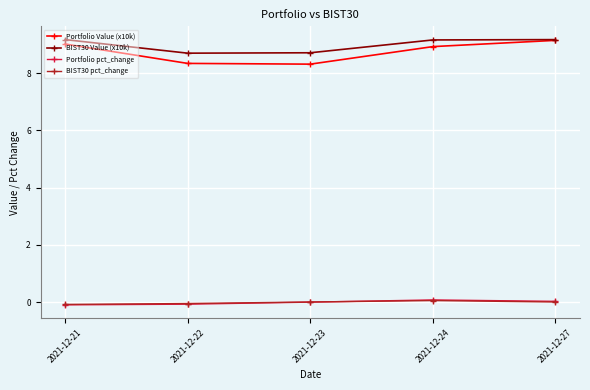

What is the sum of all BIST30 Value (x10k) values?

44.9